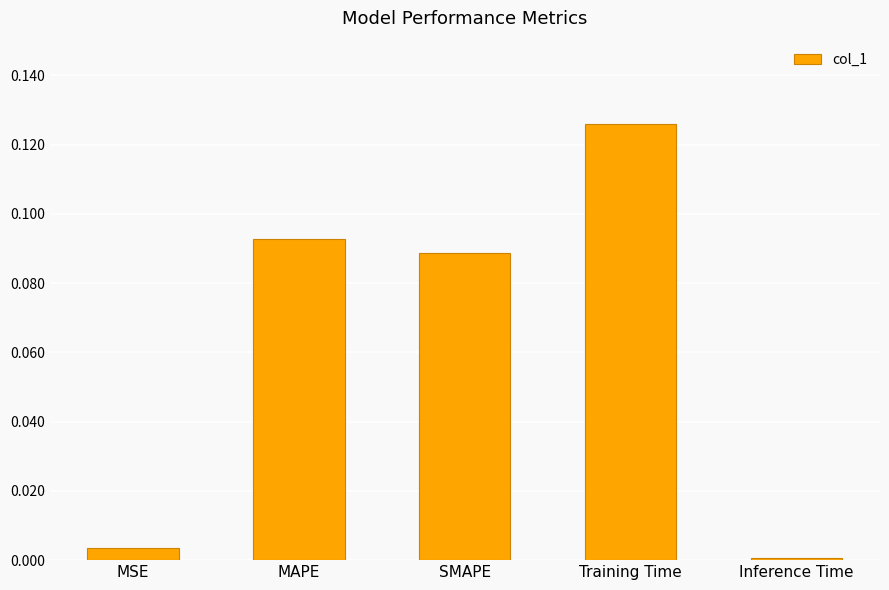

Rank the categories by value from lowest to highest.

Inference Time, MSE, SMAPE, MAPE, Training Time